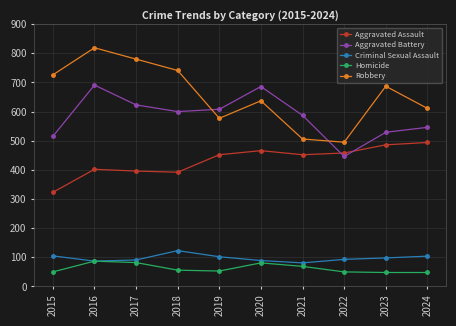

What is the spread (max minus min) of values at 2022?

445